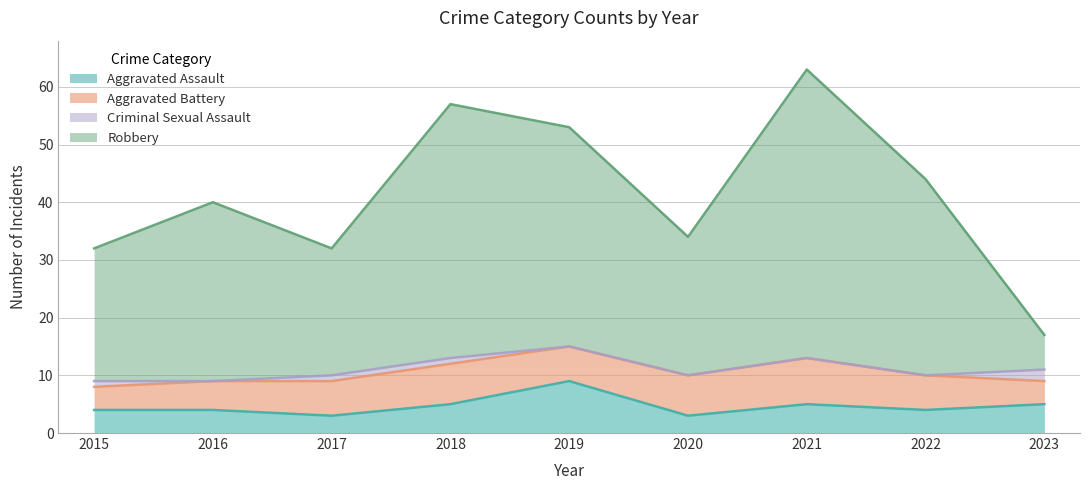

What is the highest value of the Aggravated Assault series?

9